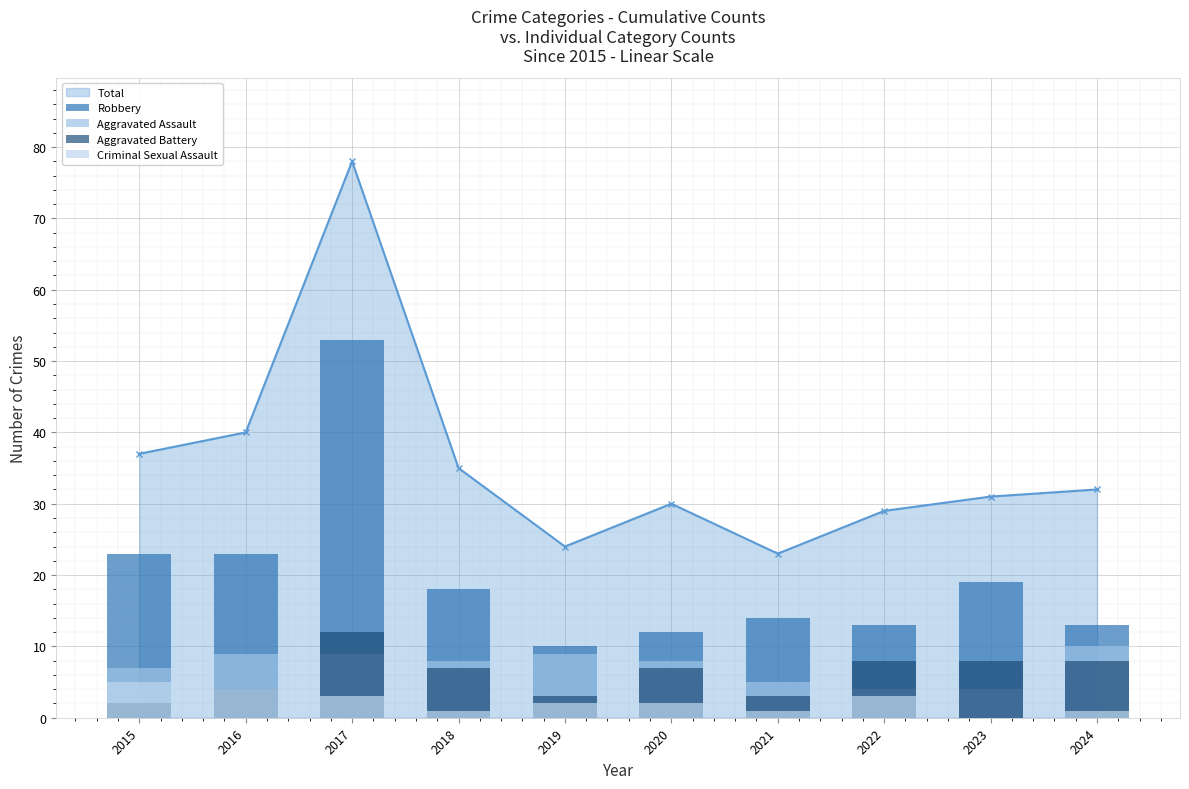

What is the value of the Criminal Sexual Assault bar at the 1st from the left?

5